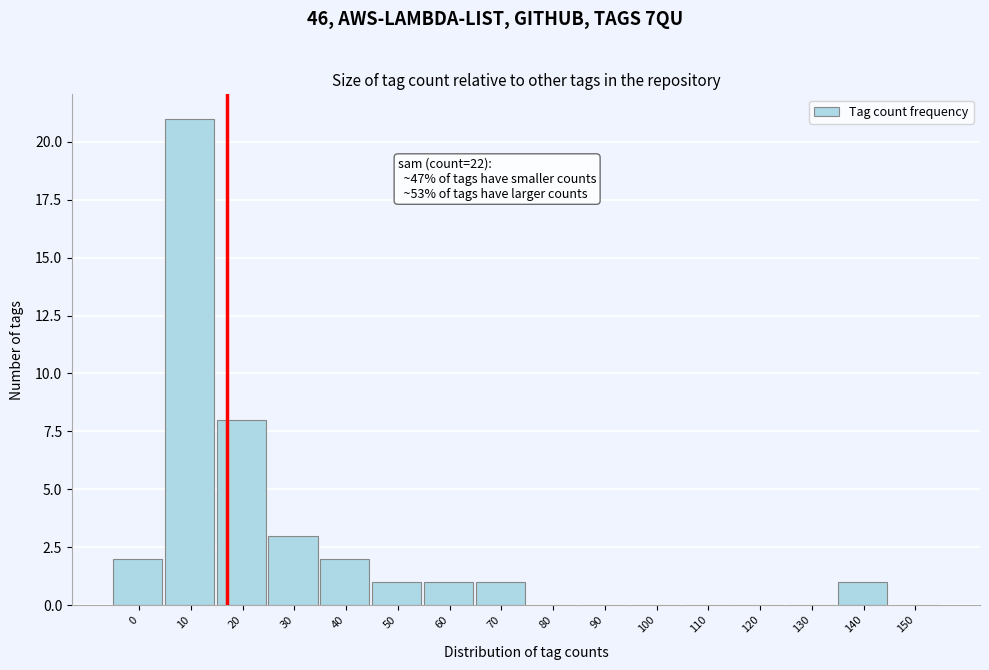

Reading left to right, extract all data points from this chart.

0=2	10=21	20=8	30=3	40=2	50=1	60=1	70=1	80=0	90=0	100=0	110=0	120=0	130=0	140=1	150=0